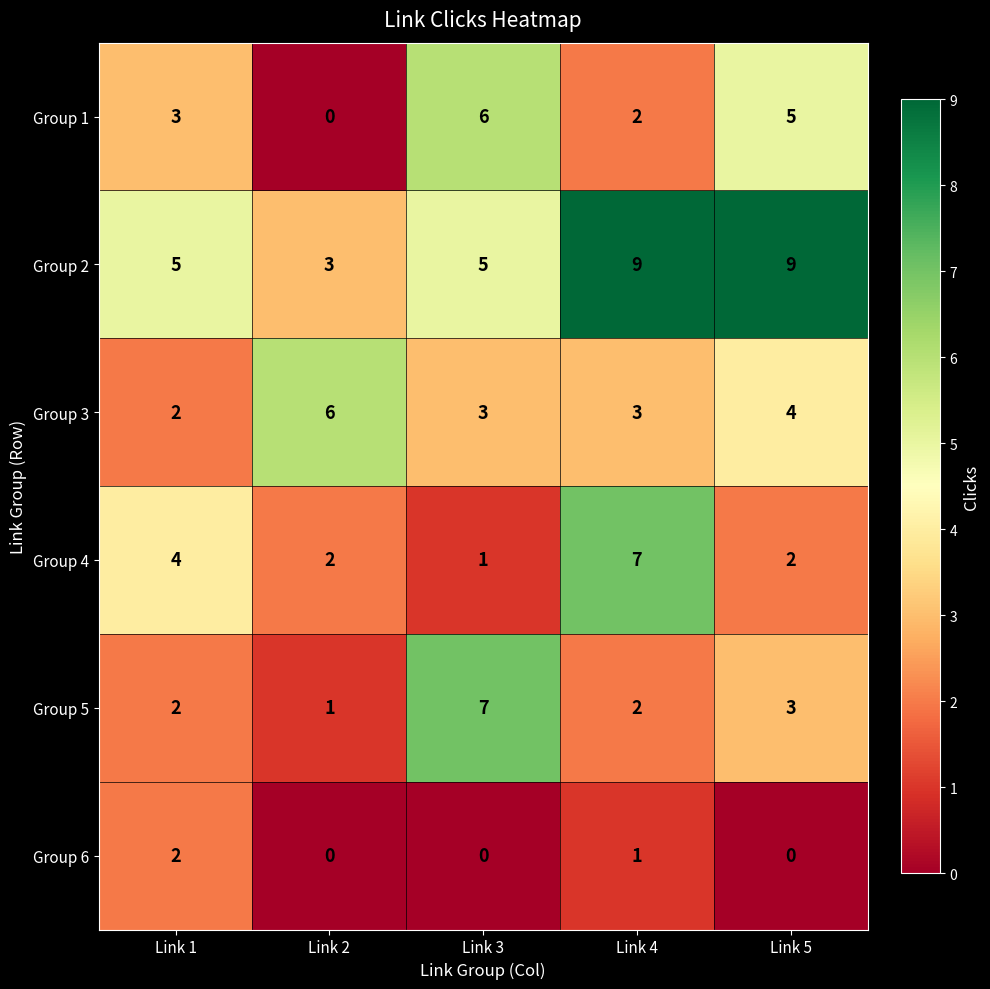

What is the average value of the Group 1 series?

3